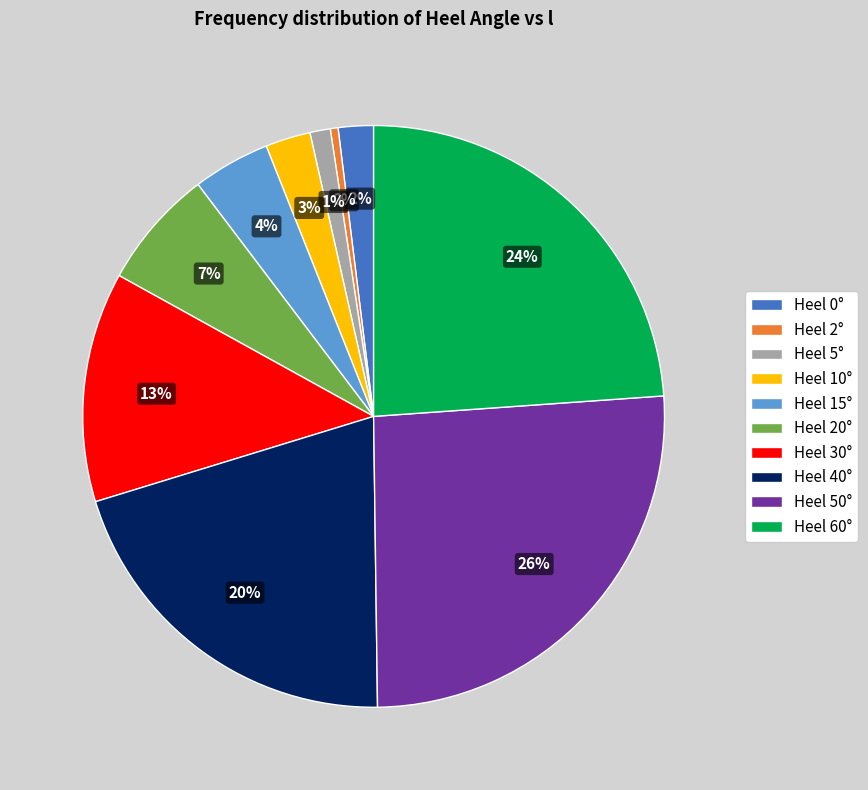

To the nearest percent, what is the average slice percentage?

10%